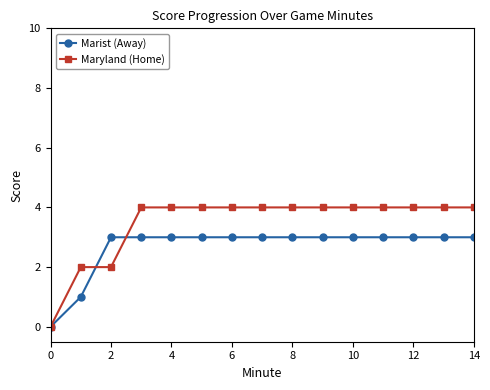

How many positive values does the Marist (Away) series have?

14